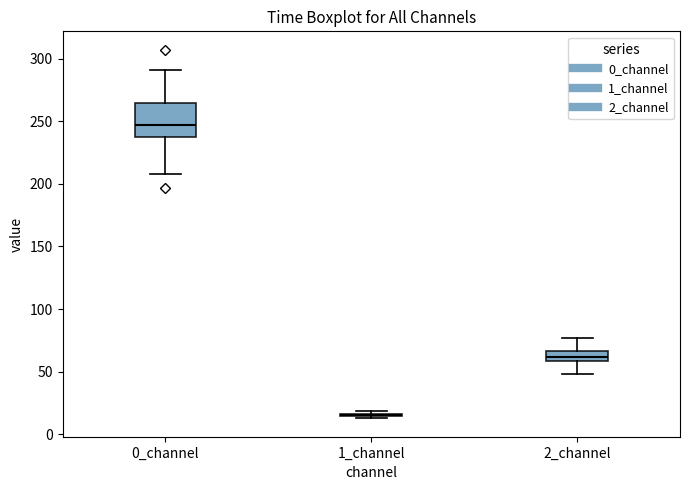

Reading left to right, read every box against the y-axis: the position of its median line, the range the box covers, and the ends of its whiskers. The values are not printed on the chart, so give them approximately, as read against the axis.

0_channel: median 245, box 240 to 265, whiskers 210 to 290
1_channel: box collapsed to a line at 15, whiskers 15 to 20
2_channel: median 60 (inside the box), box 60 to 65, whiskers 50 to 75